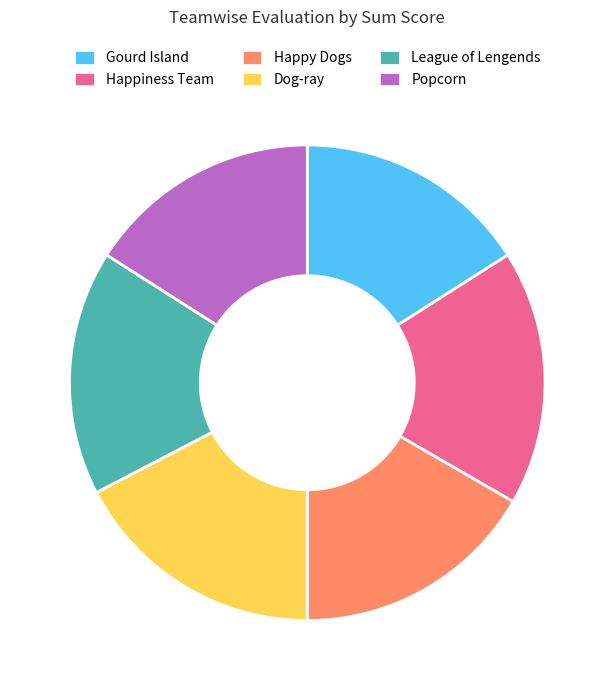

Is the sum of Dog-ray and Happiness Team greater than half?

No